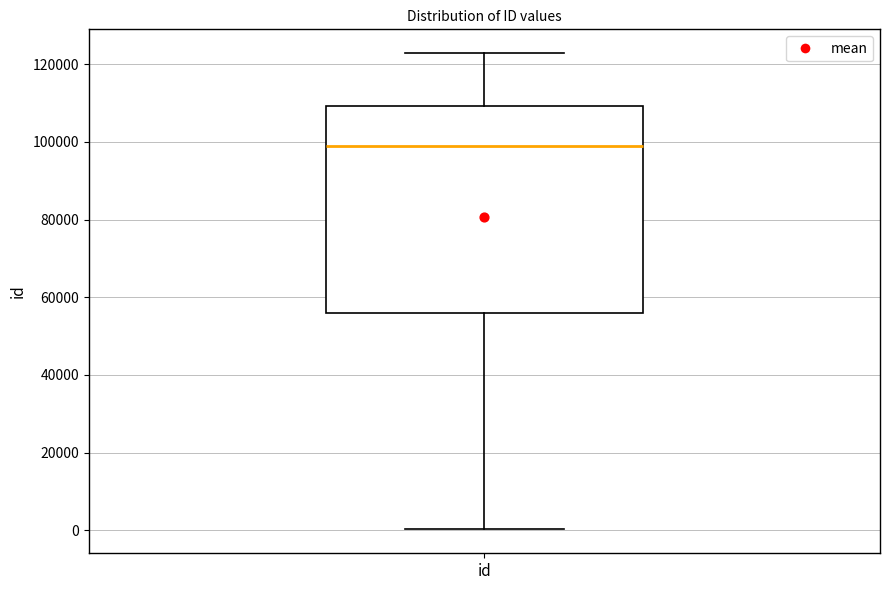

Read this box plot against the y-axis: the position of the median line, the range covered by the box, and the ends of both whiskers. The values are not printed on the chart, so give them approximately, as read against the axis.

median 98000, box 56000 to 110000, whiskers 0 to 122000